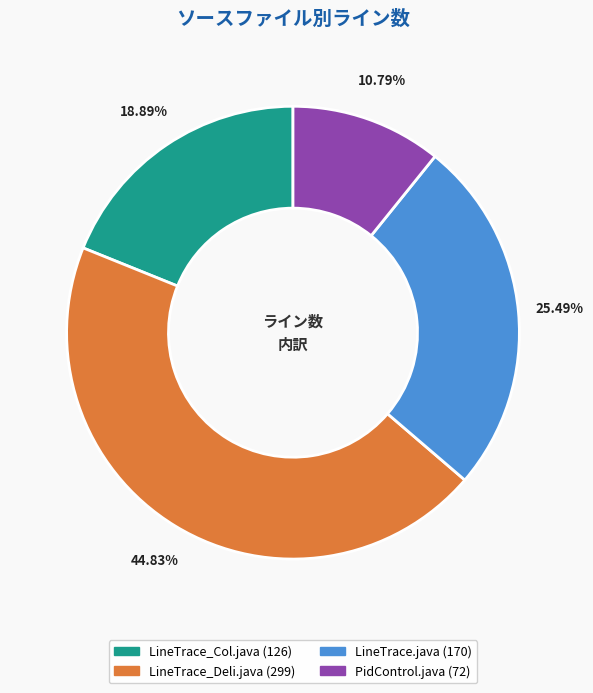

Count the number of slices in the pie.

4